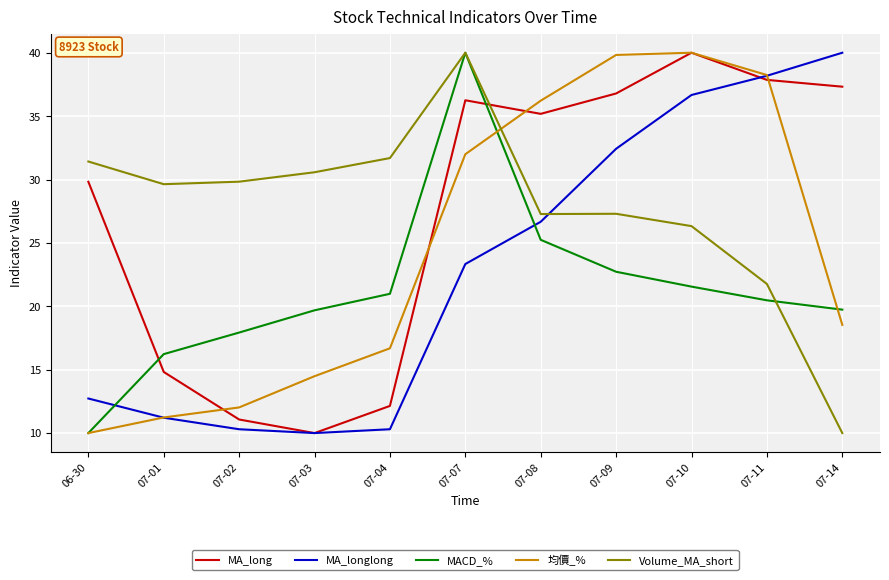

What is the spread (max minus min) of values at 07-11?

17.8